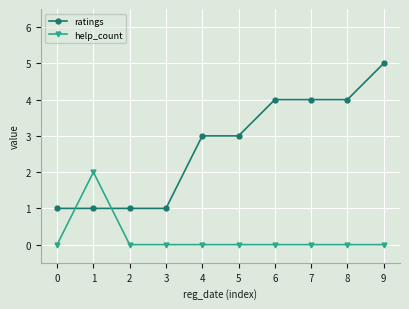

Which series ends up on top after the final intersection of help_count and ratings?

ratings